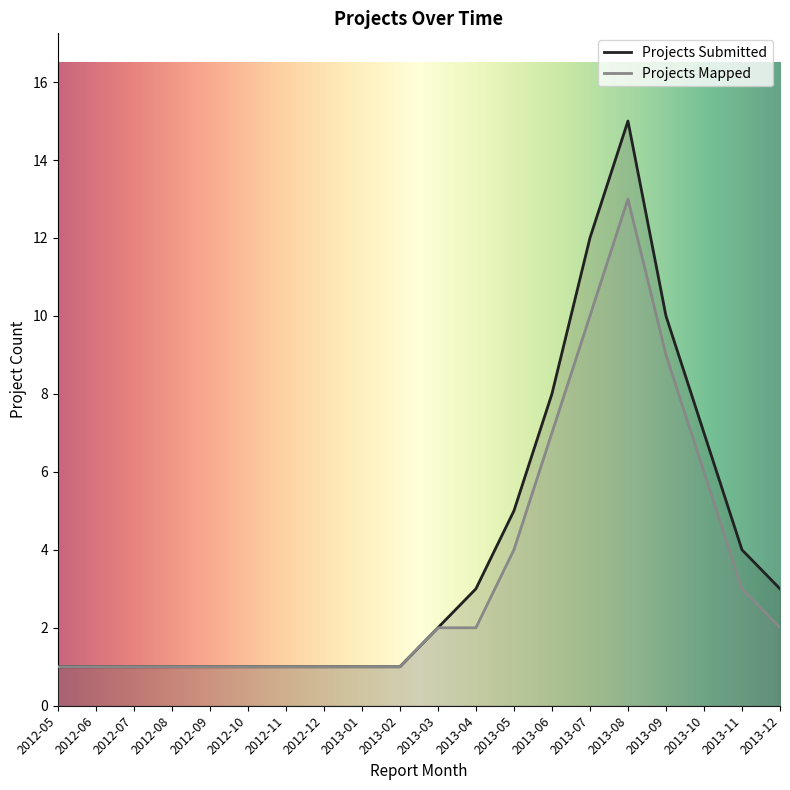

At which label does Projects Submitted reach its peak?

2013-08